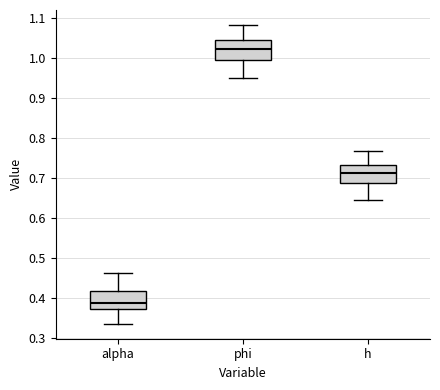

Where is the upper edge of the box for phi on the y-axis? The values are not printed on the chart, so give them approximately, as read against the axis.

1.05